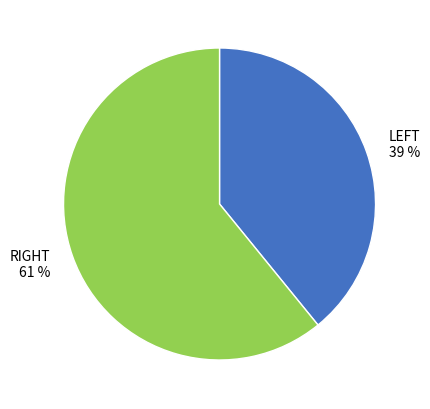

What is the smallest slice in the pie chart?

LEFT